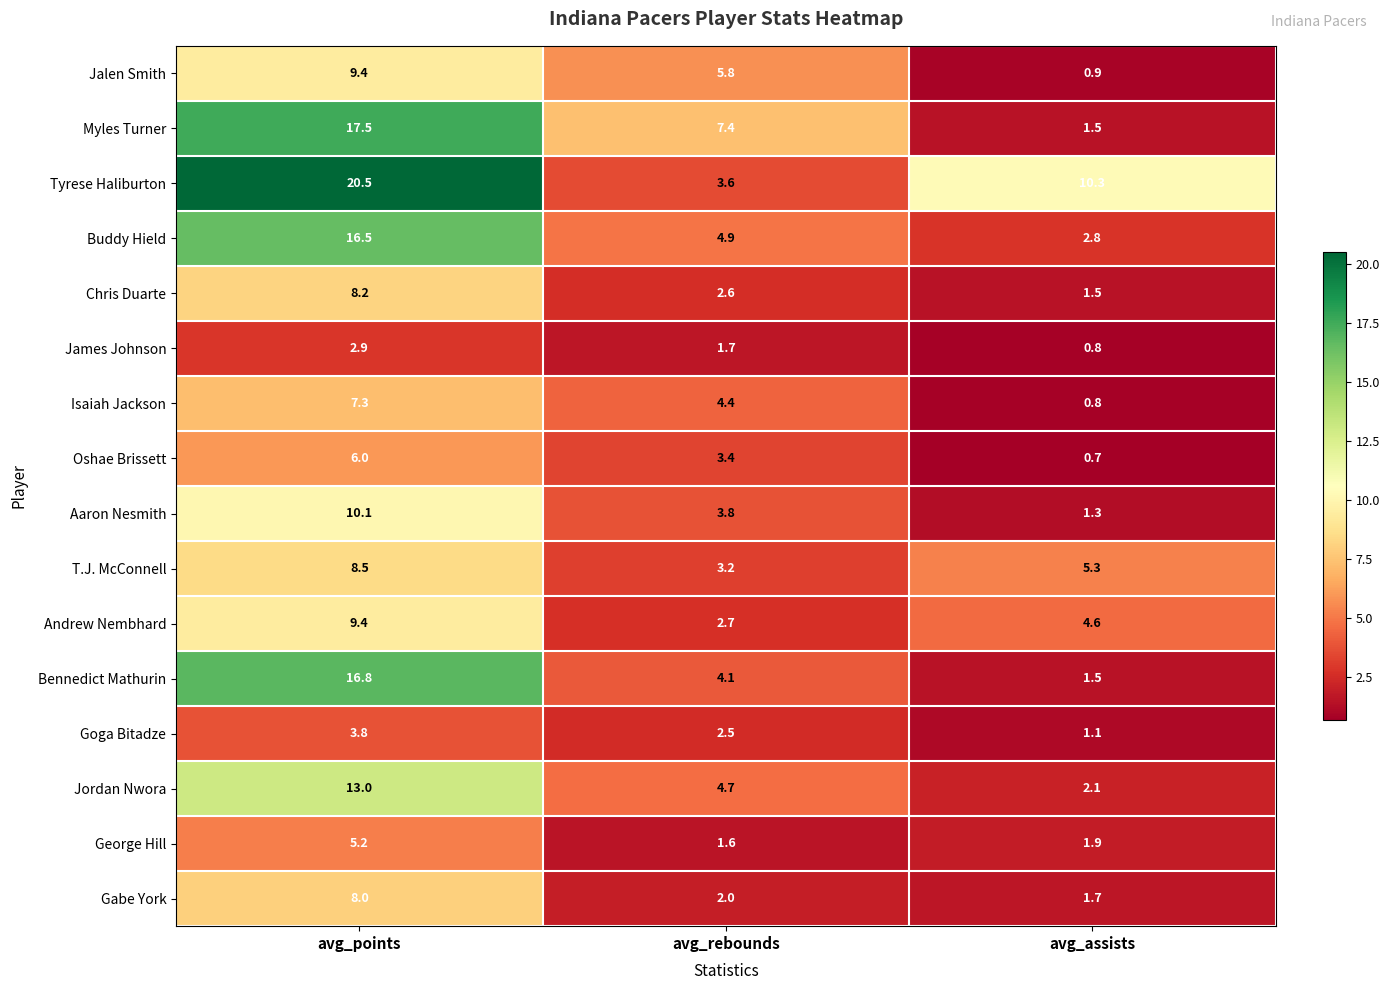

At which label is Andrew Nembhard closest to 6?

avg_assists